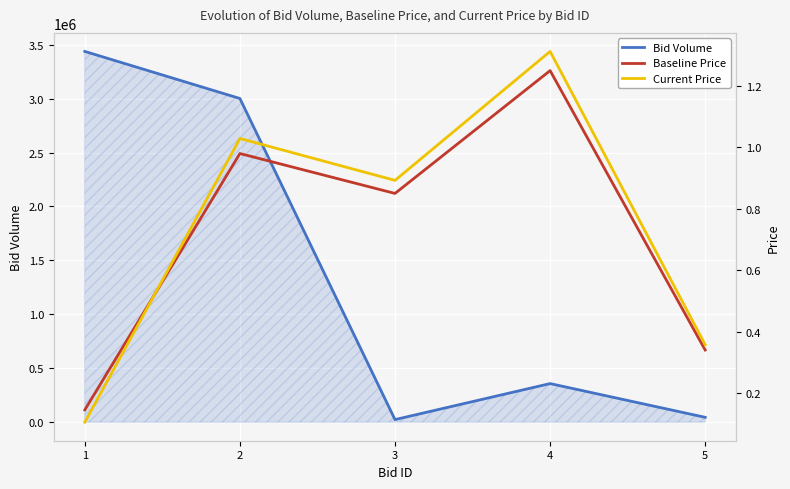

What is the value of the Current Price point at the 1st from the left?

0.1